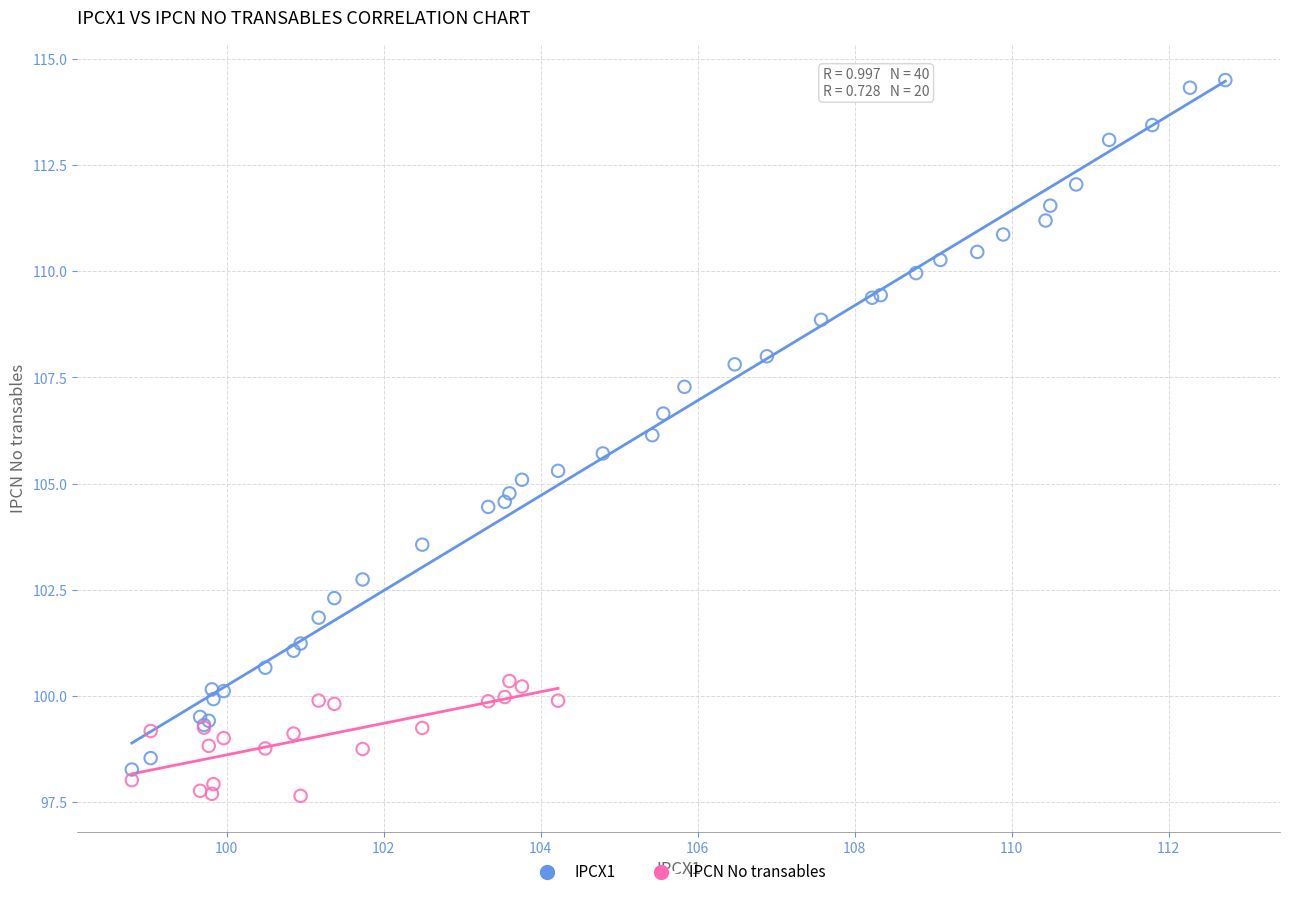

Which series has the widest spread of Y values?

IPCX1